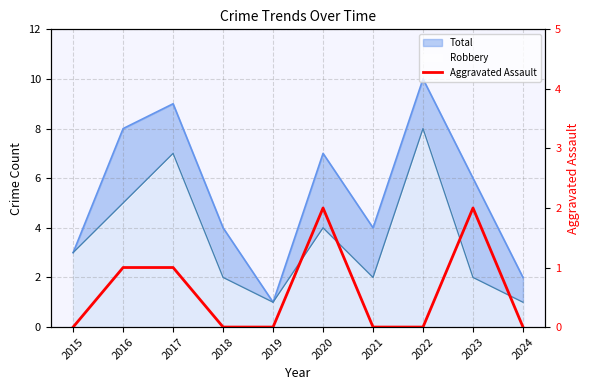

Count the number of categories in the chart.

10